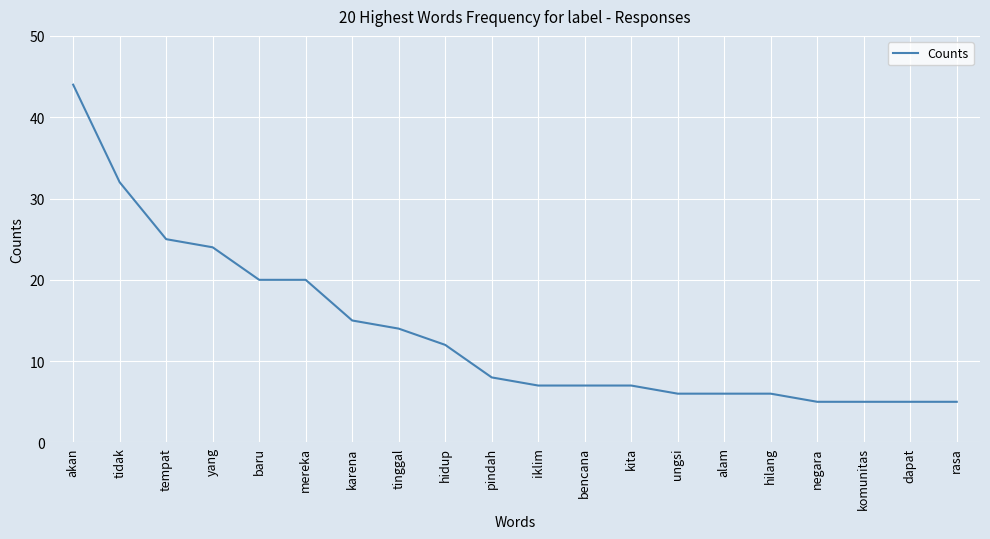

What position from the right is ungsi?

7